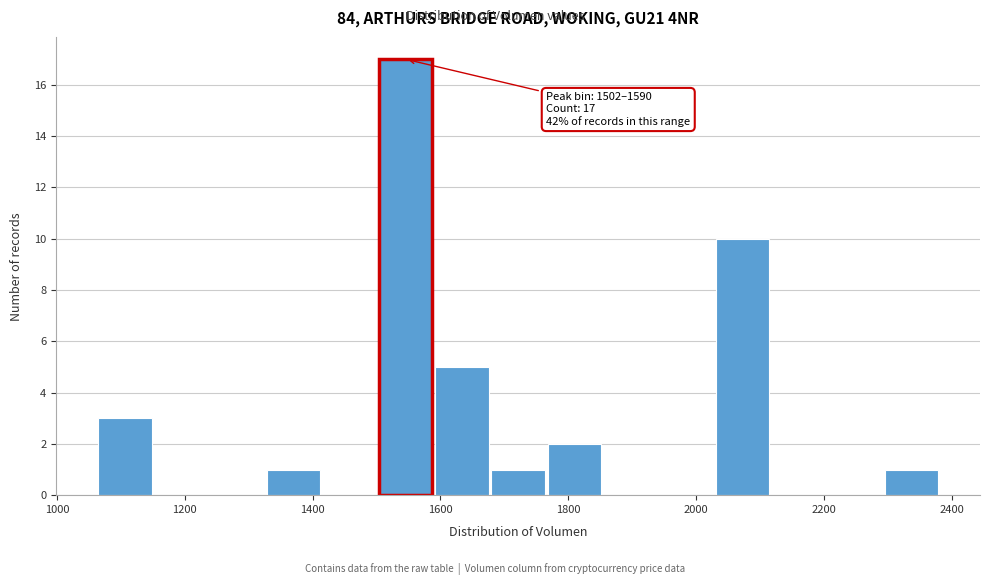

Over which range of the x-axis is the bar tallest?

1500 to 1580